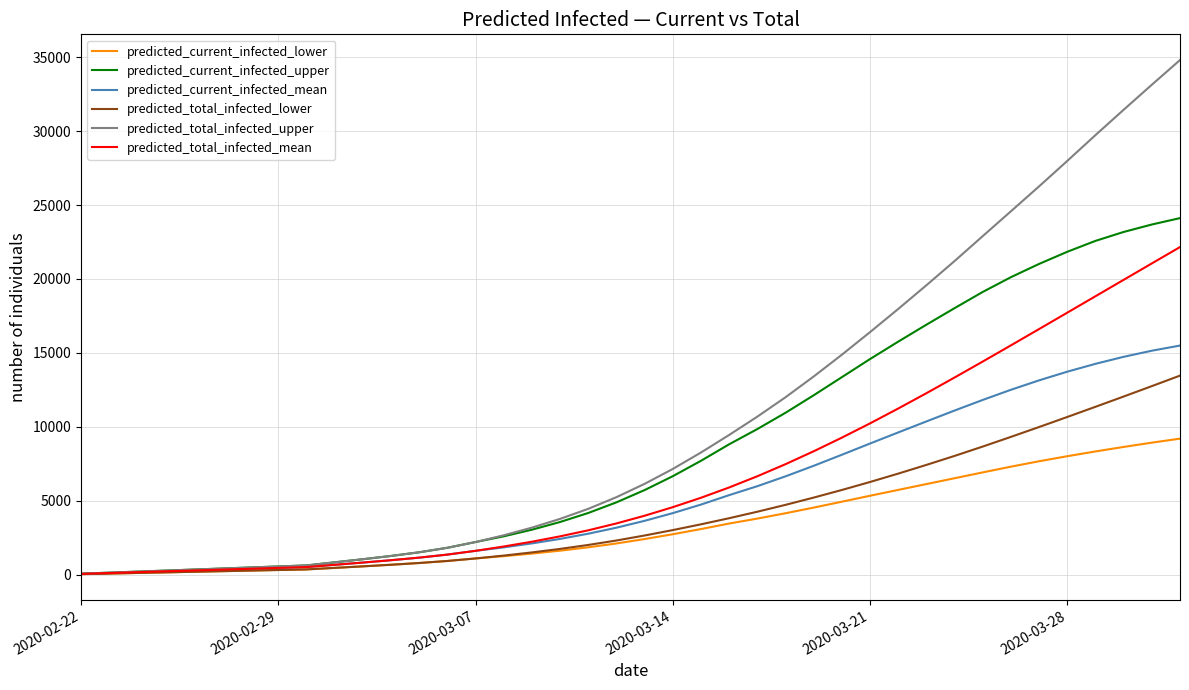

Which series has the largest total across all categories?

predicted_total_infected_upper